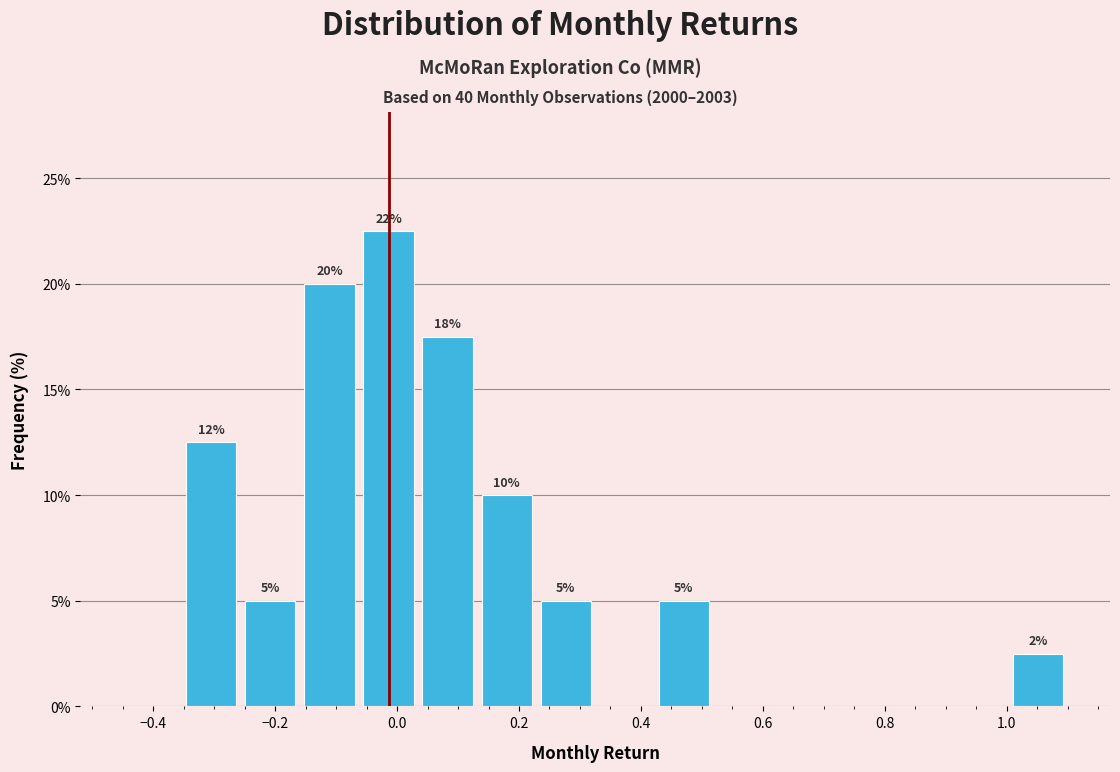

Which range on the x-axis has the tallest bar?

-0.06 to 0.04